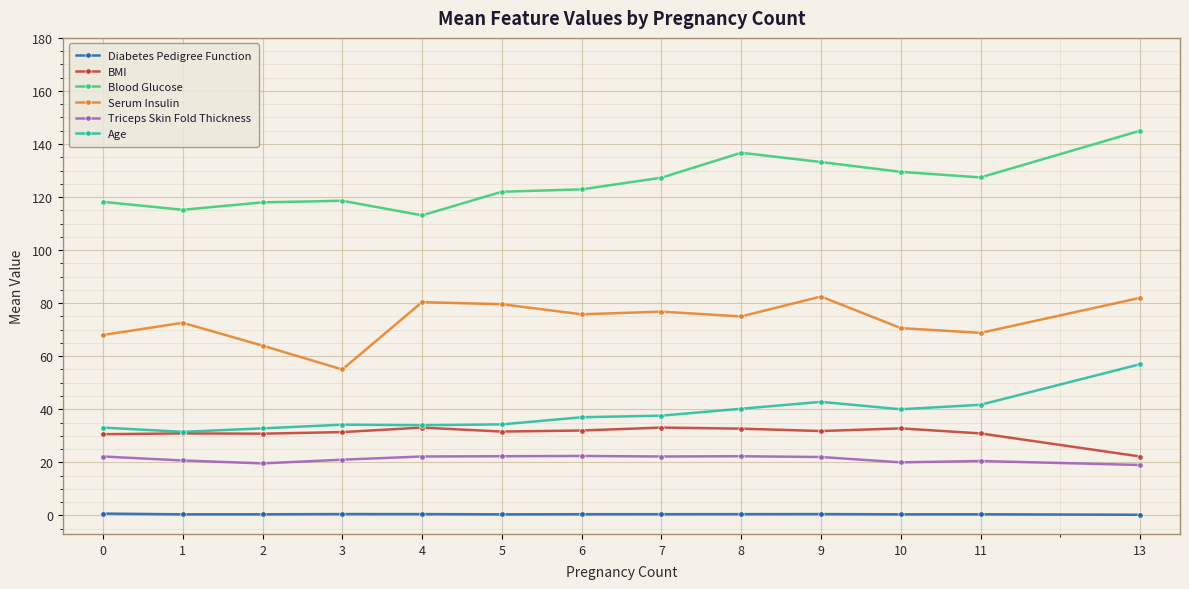

Rank the series by their maximum value, from highest to lowest.

Blood Glucose, Serum Insulin, Age, BMI, Triceps Skin Fold Thickness, Diabetes Pedigree Function